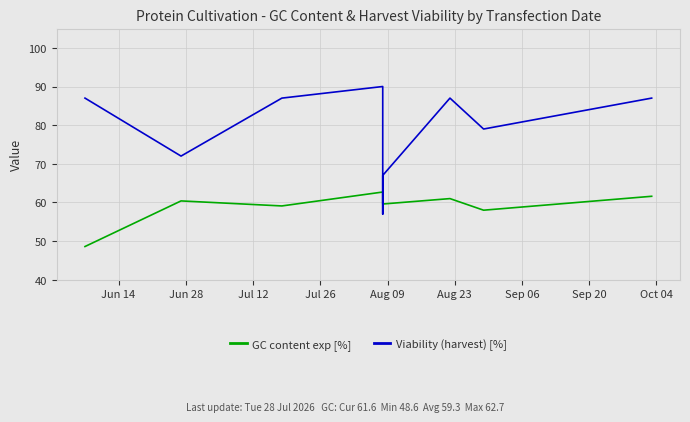

What is the difference between the maximum and minimum values in the GC content exp [%] series?

14.1